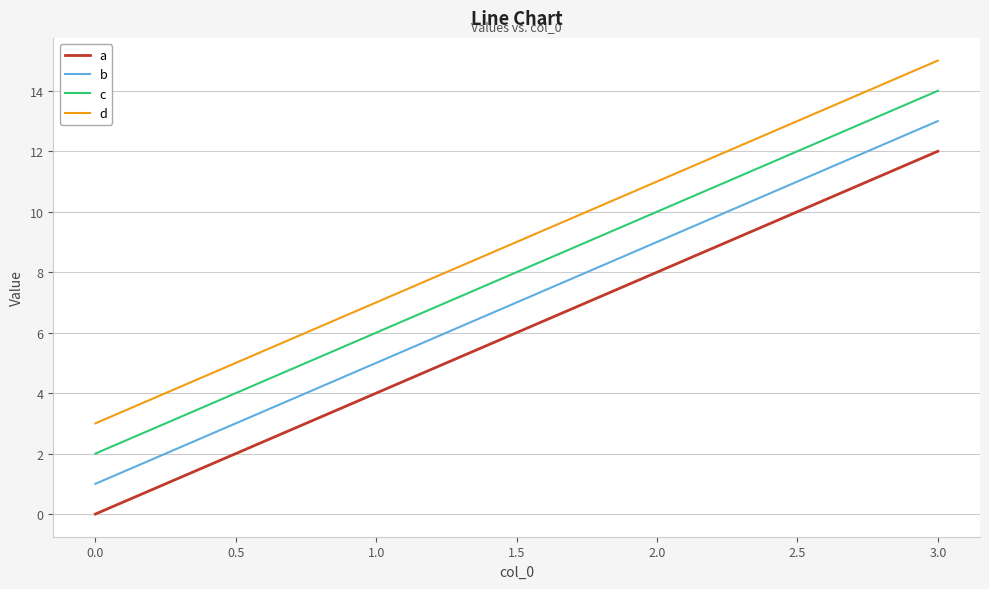

Count the number of categories in the chart.

4